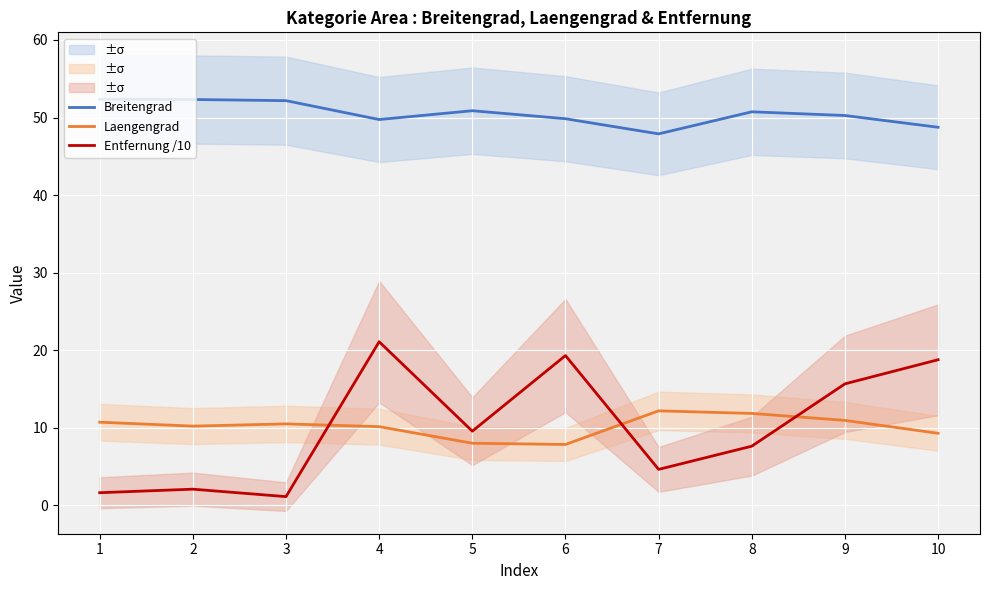

Is it true that Entfernung /10 equals 1.6 at 1?

True